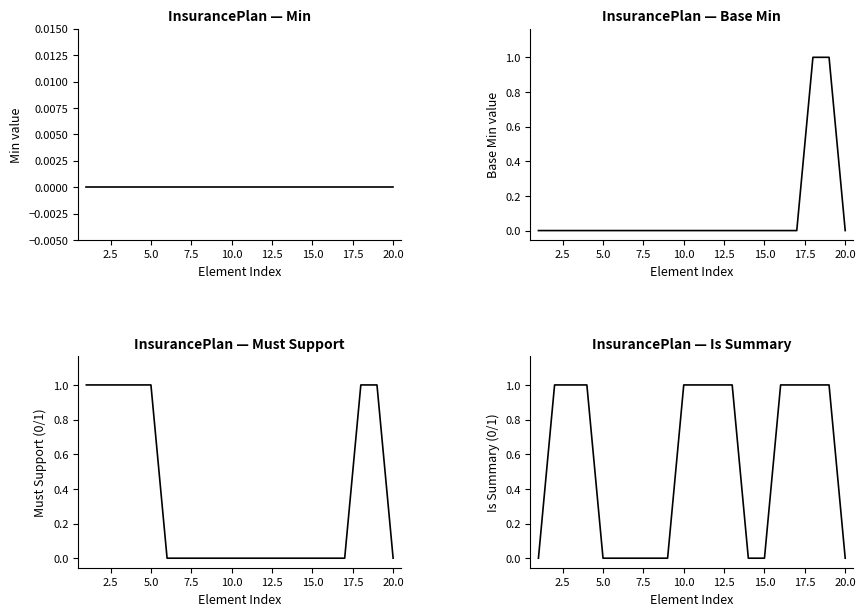

At how many categories does at least one series exceed 0?

13